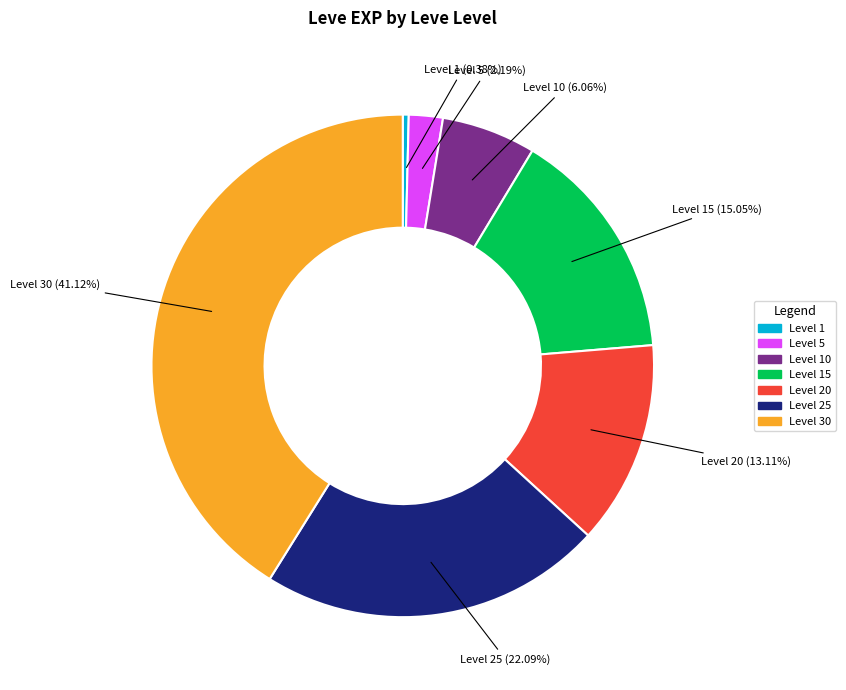

Is there any slice that represents more than half of the pie?

No